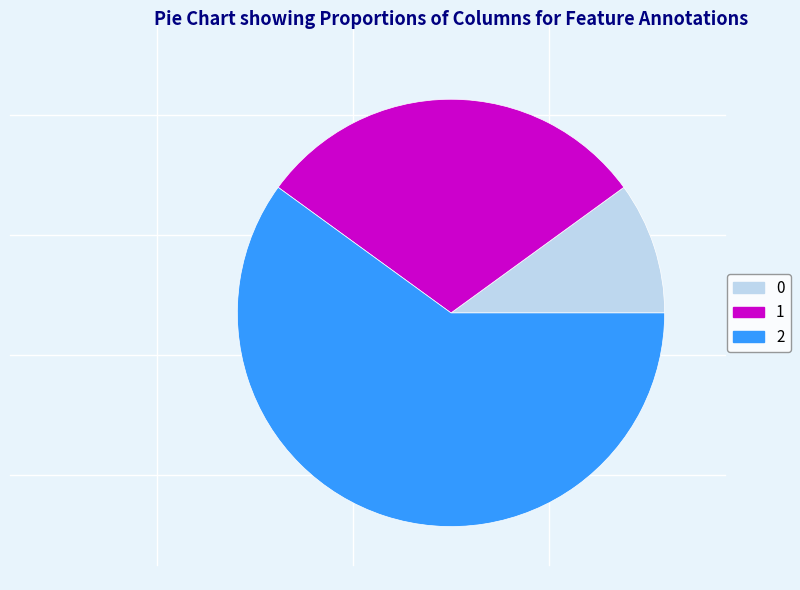

How many slices are in this pie chart?

3